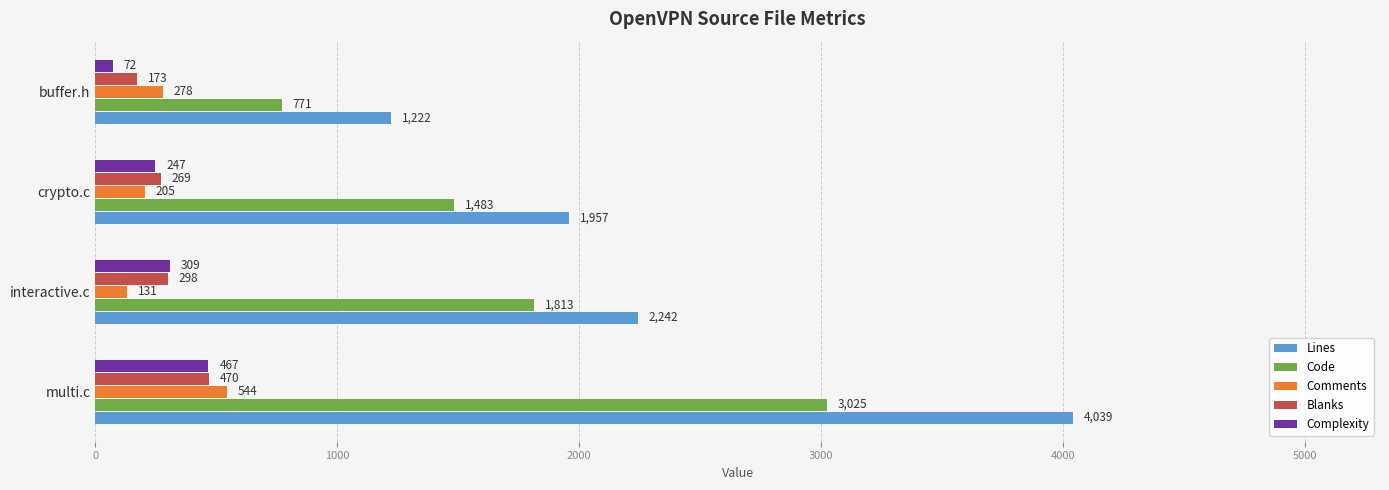

Rank the categories by Blanks value from highest to lowest.

multi.c, interactive.c, crypto.c, buffer.h